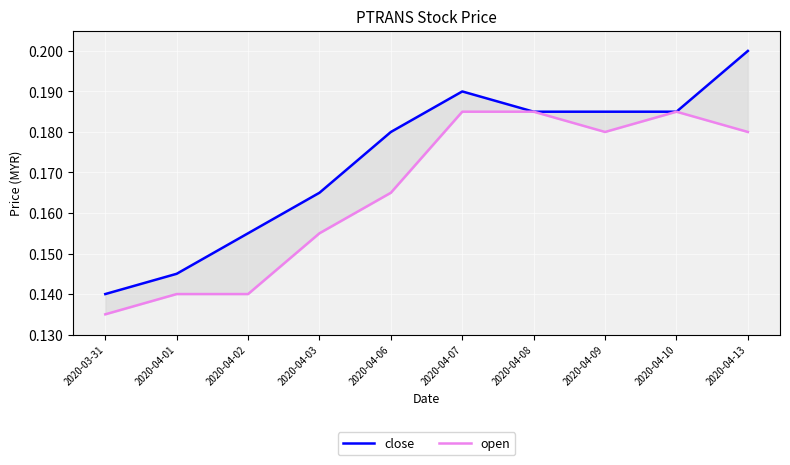

True or false: open and close intersect in this chart.

False